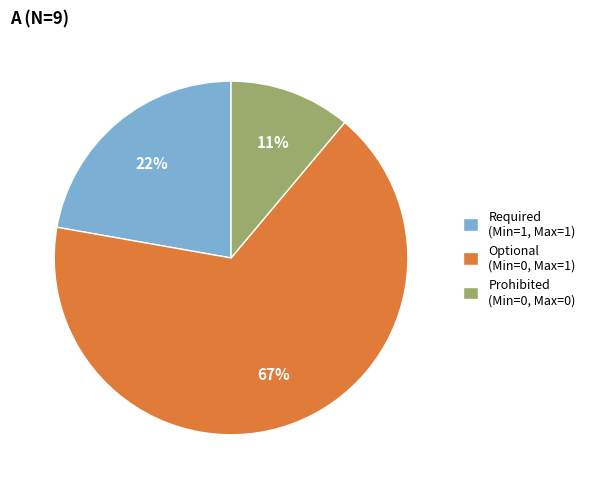

Is there any slice that represents more than half of the pie?

Yes